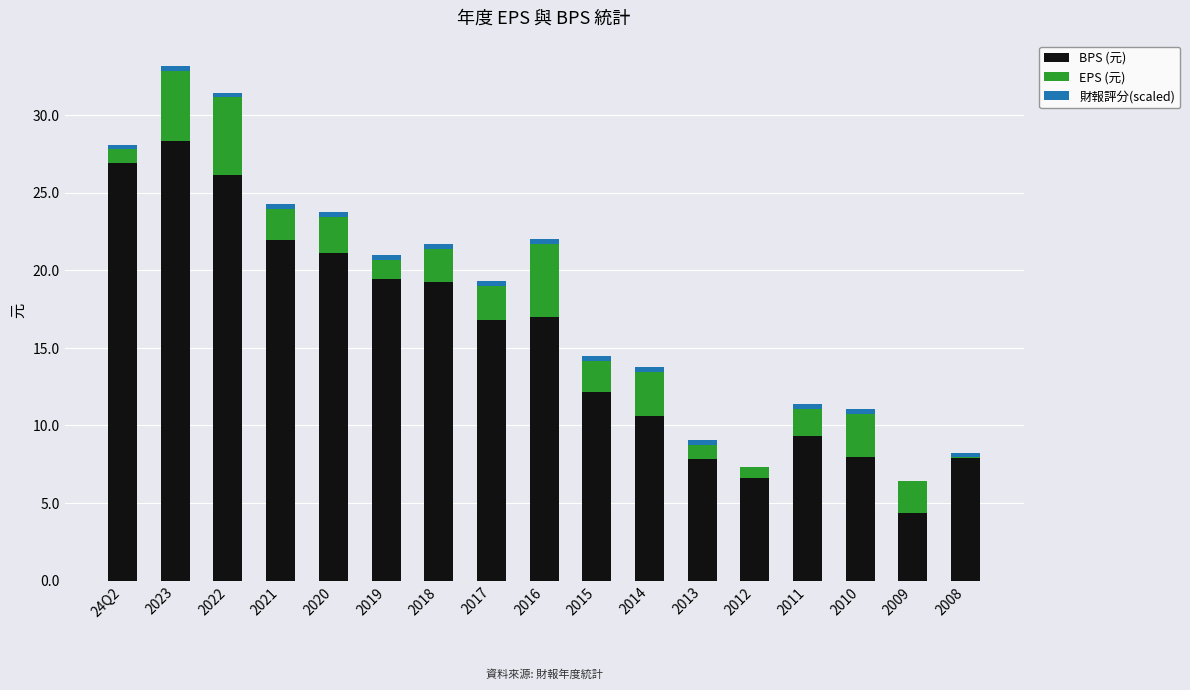

Is the value of BPS (元) at 2012 greater than the value of 財報評分(scaled) at 2020?

Yes